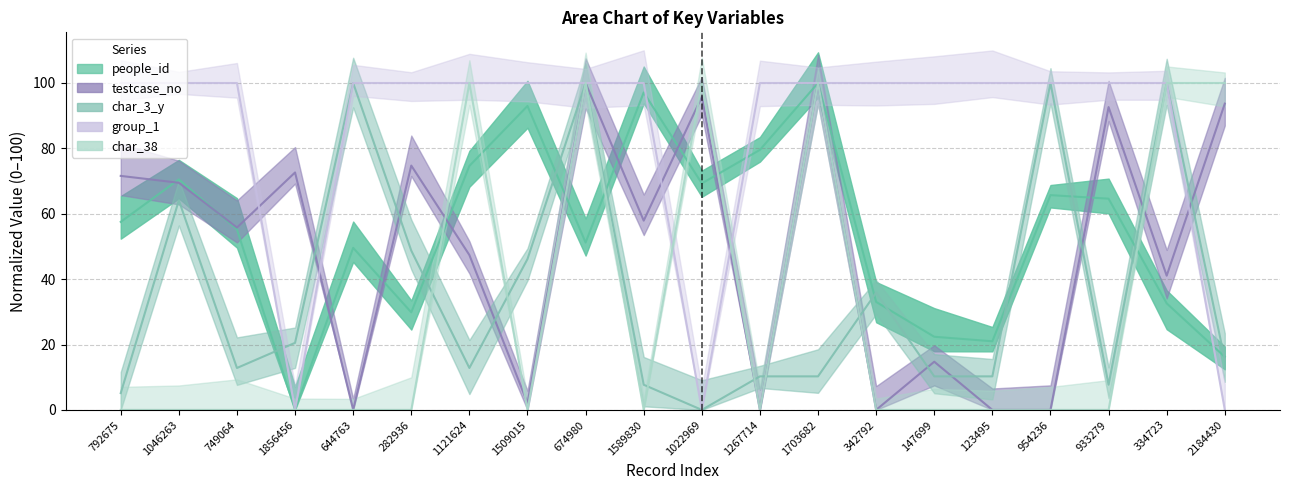

Which series has the widest spread of values?

people_id